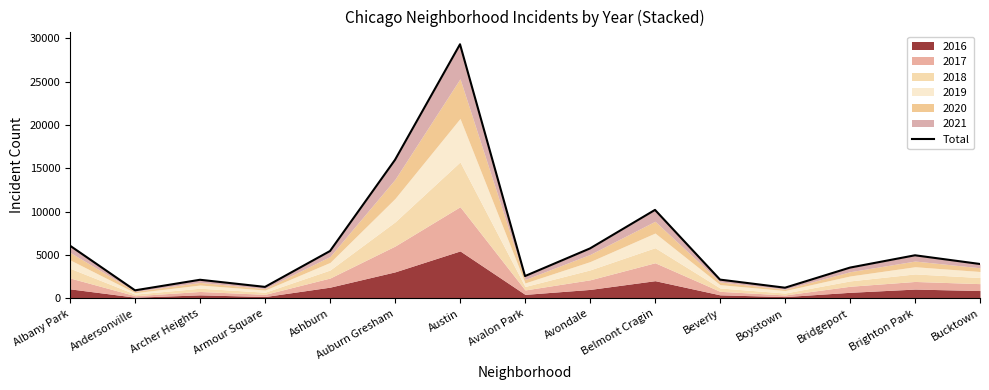

How many values are below 3976?

7